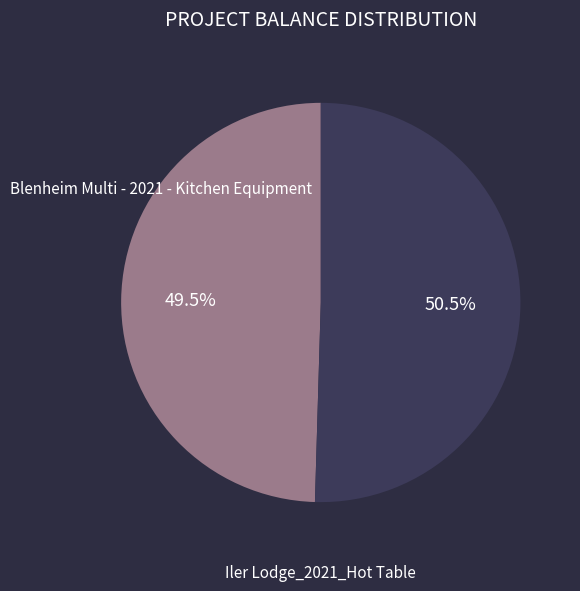

Is there a majority slice in this chart?

Yes